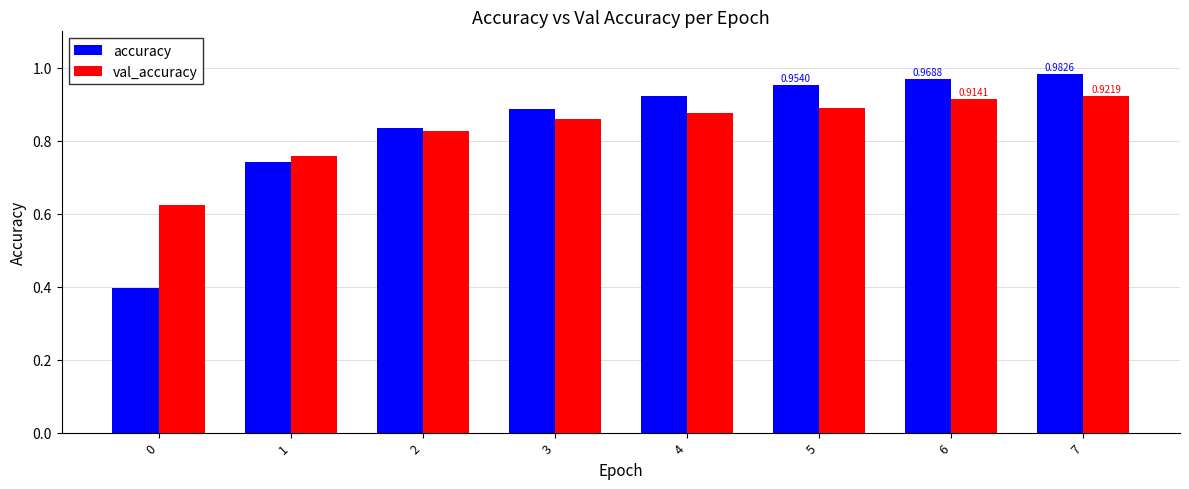

Is the value of accuracy at 2 greater than the value of val_accuracy at 6?

No